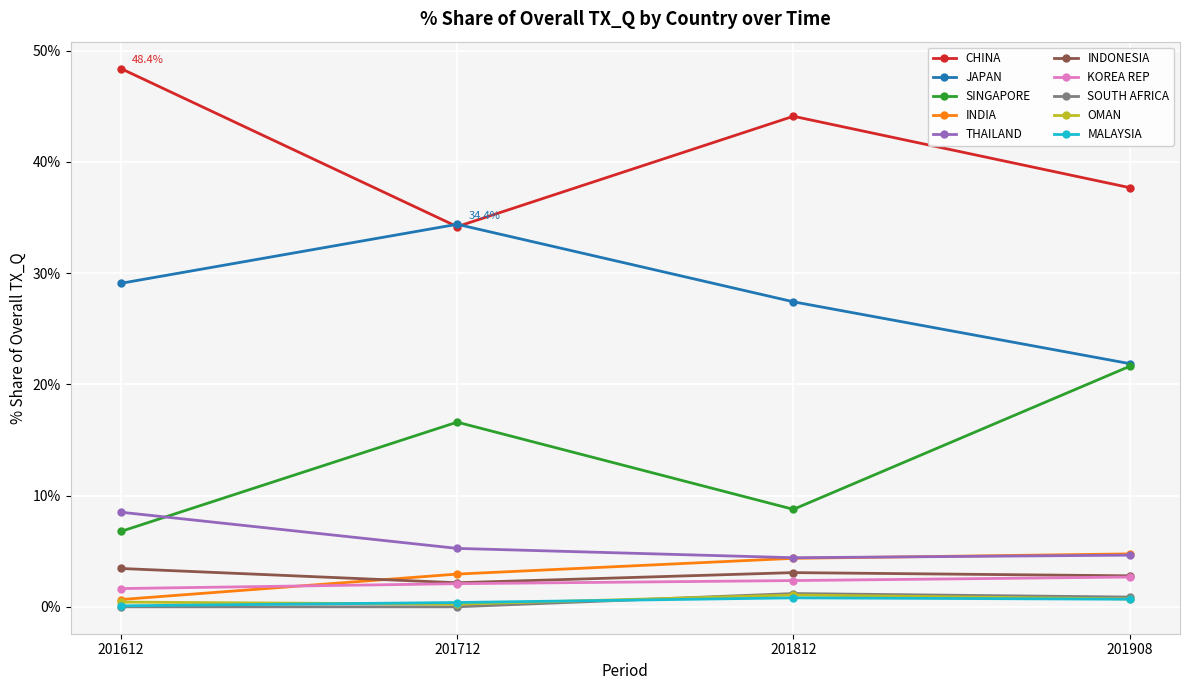

What is the value of the CHINA point at the 1st from the left?

48.4